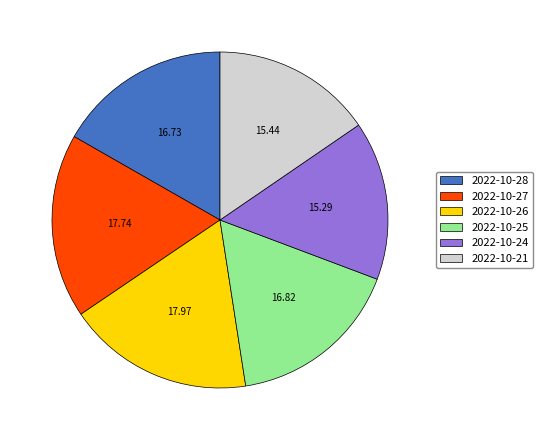

Does 2022-10-25 account for over 50% of the chart?

No